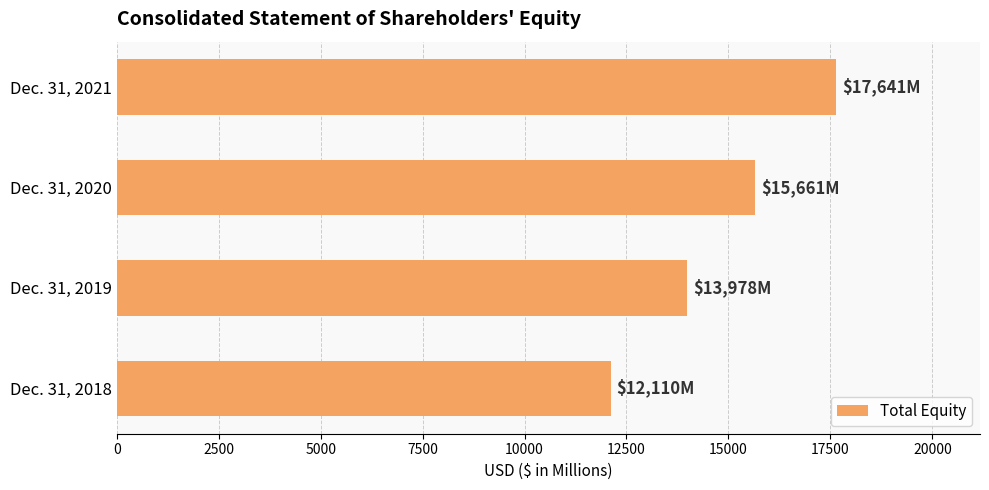

Reading bottom to top, what are all the values shown in this chart?

12110	13978	15661	17641